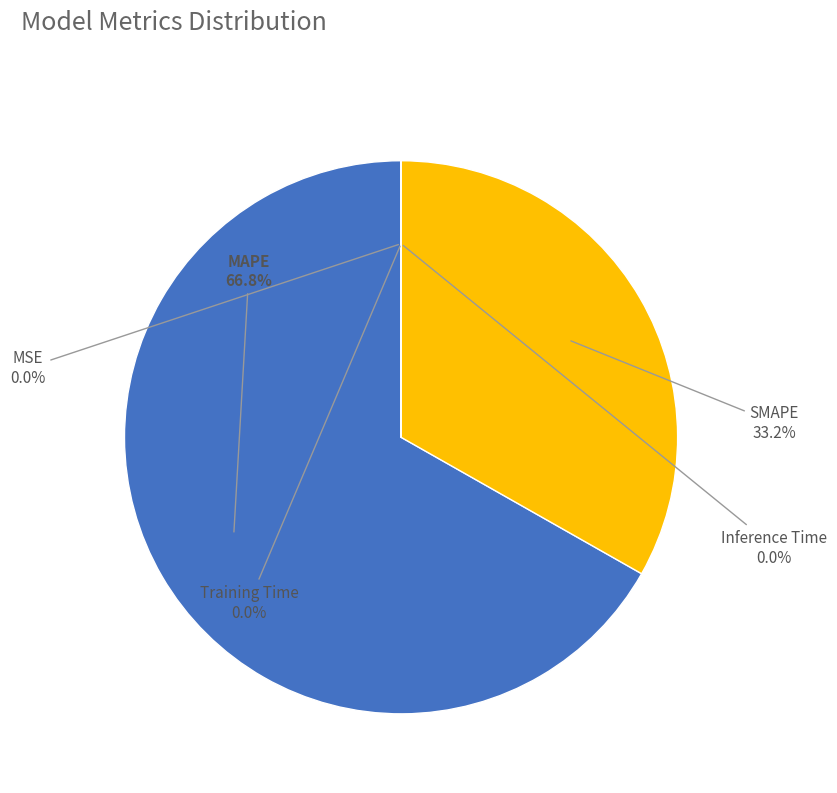

To the nearest percent, what is the average slice percentage?

20%